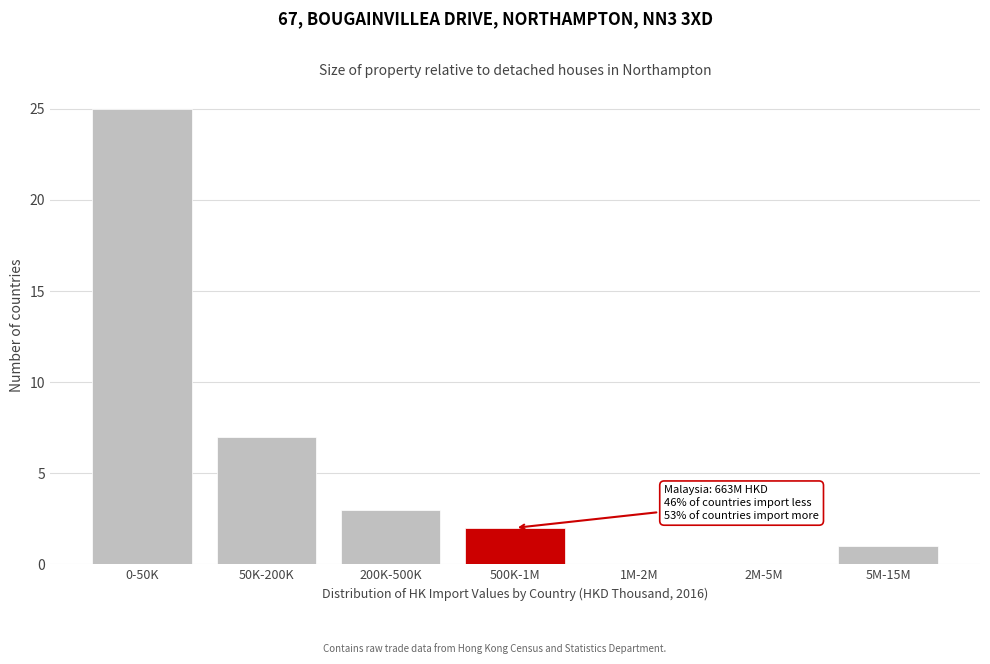

Reading left to right, list all the values displayed in this chart.

0-50K=25	50K-200K=7	200K-500K=3	500K-1M=2	1M-2M=0	2M-5M=0	5M-15M=1